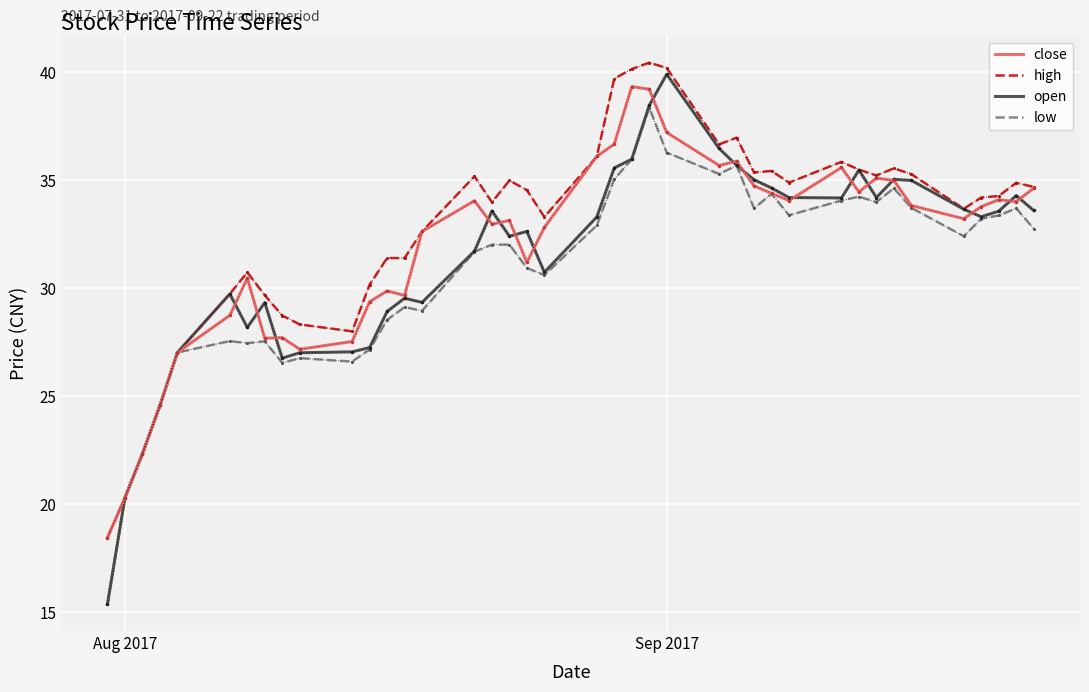

Which series has the widest spread of values?

open